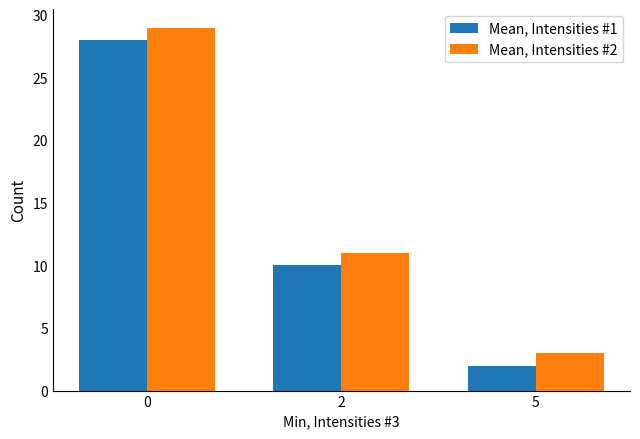

List the series in order of their overall mean, highest first.

Mean, Intensities #2, Mean, Intensities #1